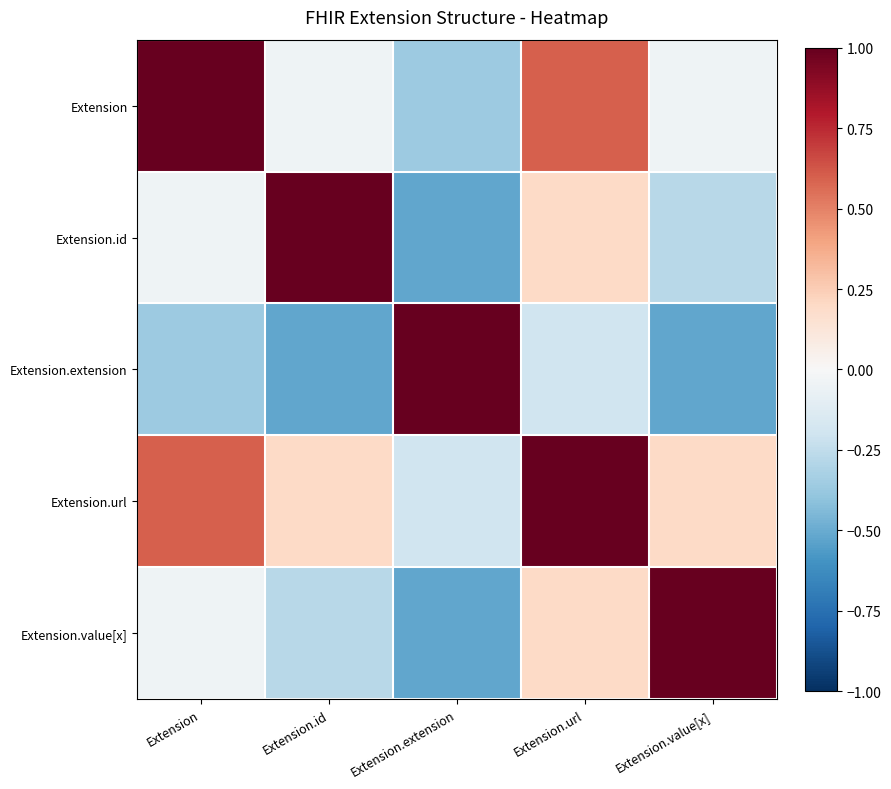

What is the difference between the highest and lowest values at Extension.url?

1.2